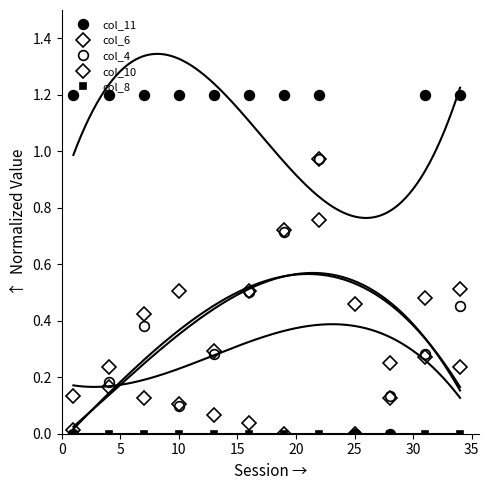

What are all the series names shown in the legend?

col_11, col_6, col_4, col_10, col_8